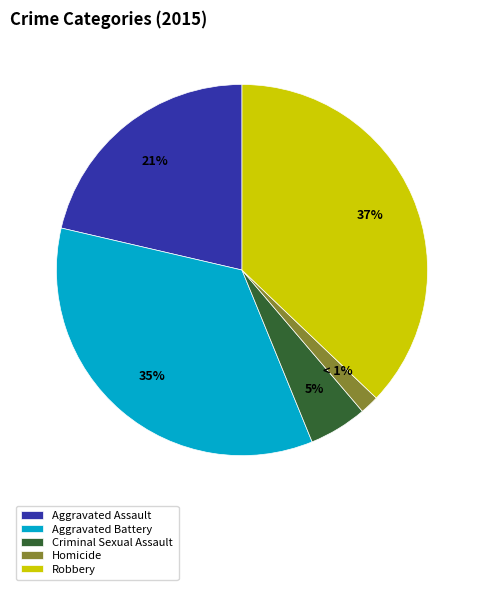

To the nearest percent, what portion does Aggravated Battery represent?

35%